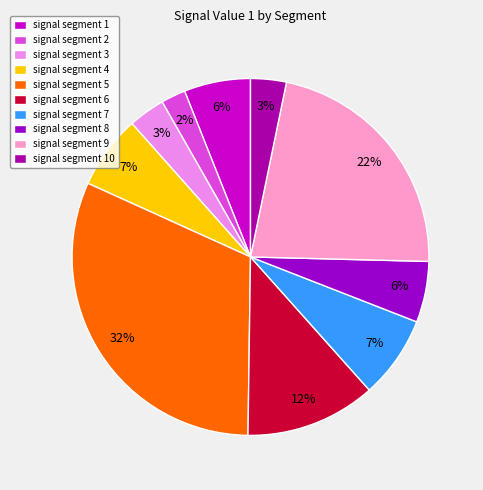

Between signal segment 5 and signal segment 10, which is larger?

signal segment 5